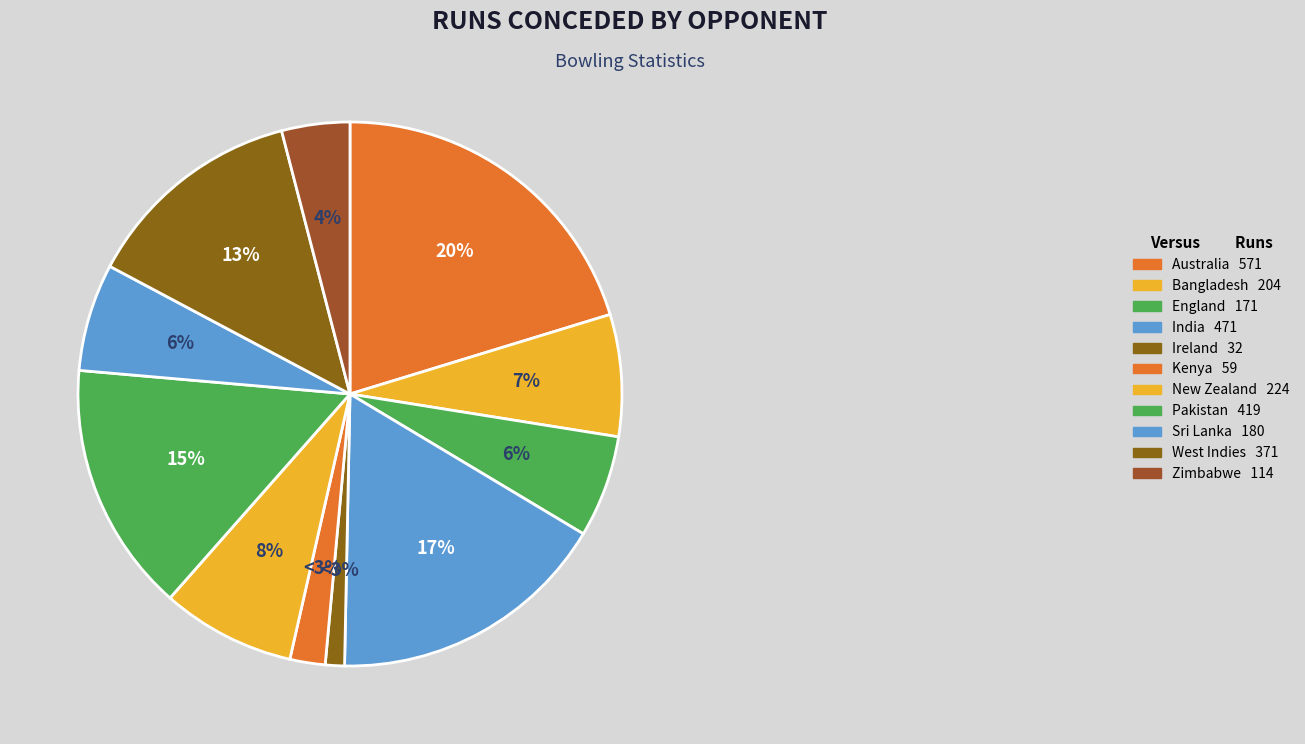

Is it true that England is 16% of the pie?

False